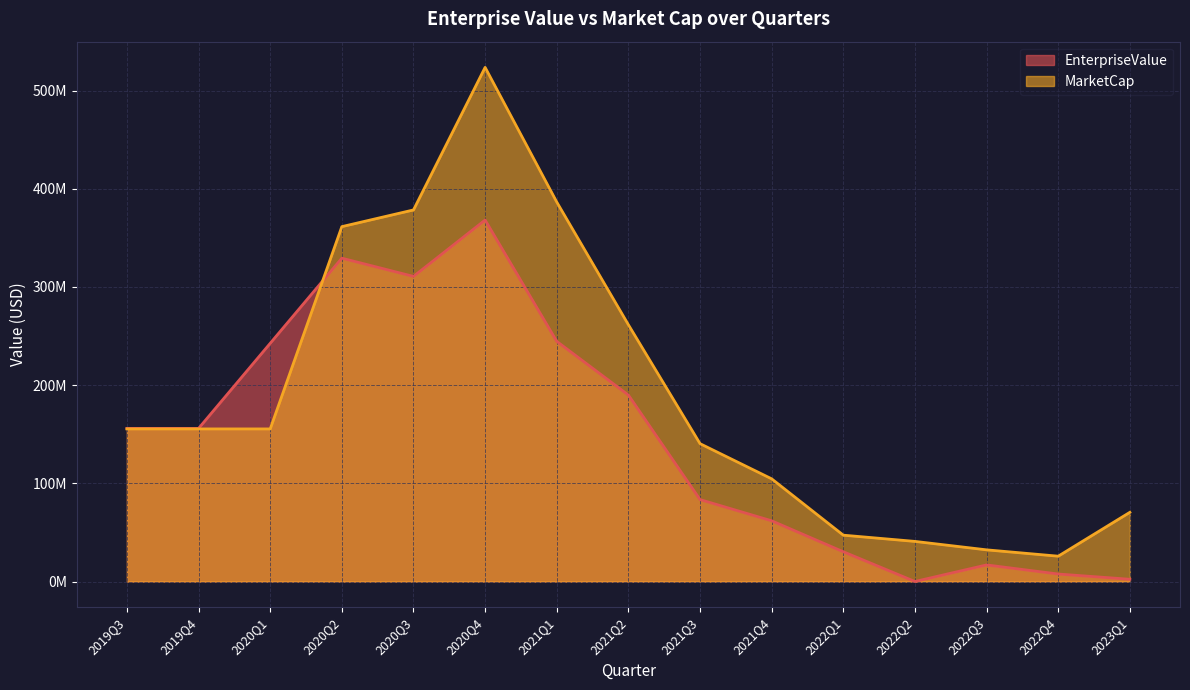

In MarketCap, how many points are higher than both neighbors (excluding endpoints)?

1